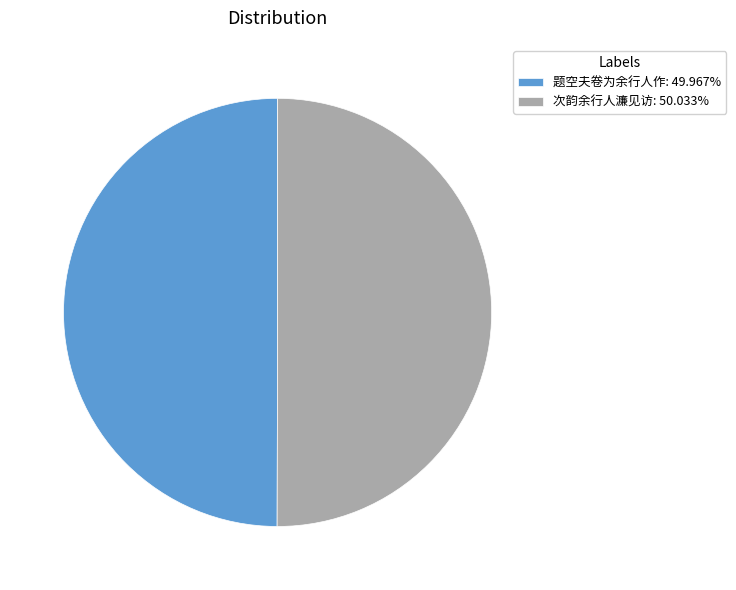

What is the ratio of the value at 次韵余行人濂见访: 50.033% to the value at 题空夫卷为余行人作: 49.967%?

1.0